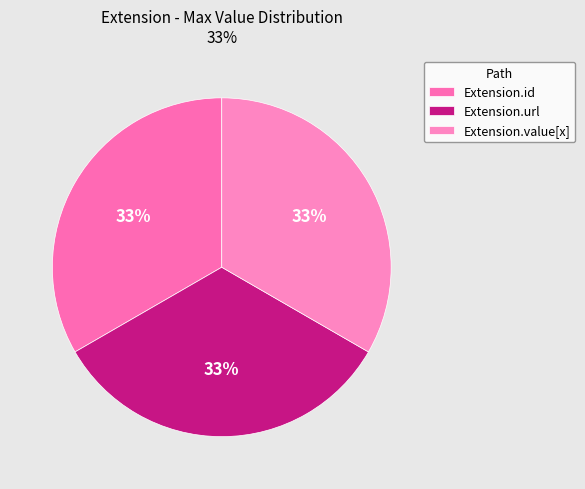

To the nearest percent, what percentage of the pie is Extension.url?

33%